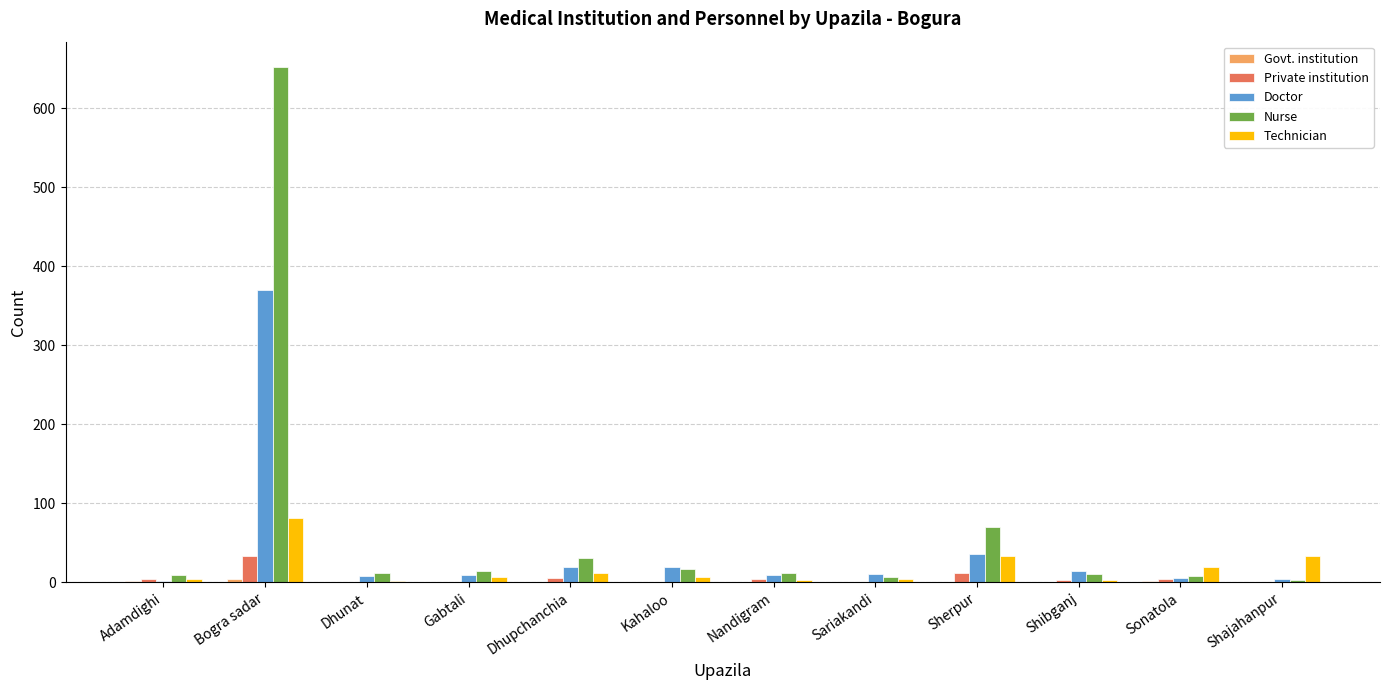

Are the bars grouped side by side (vs. stacked)?

Yes